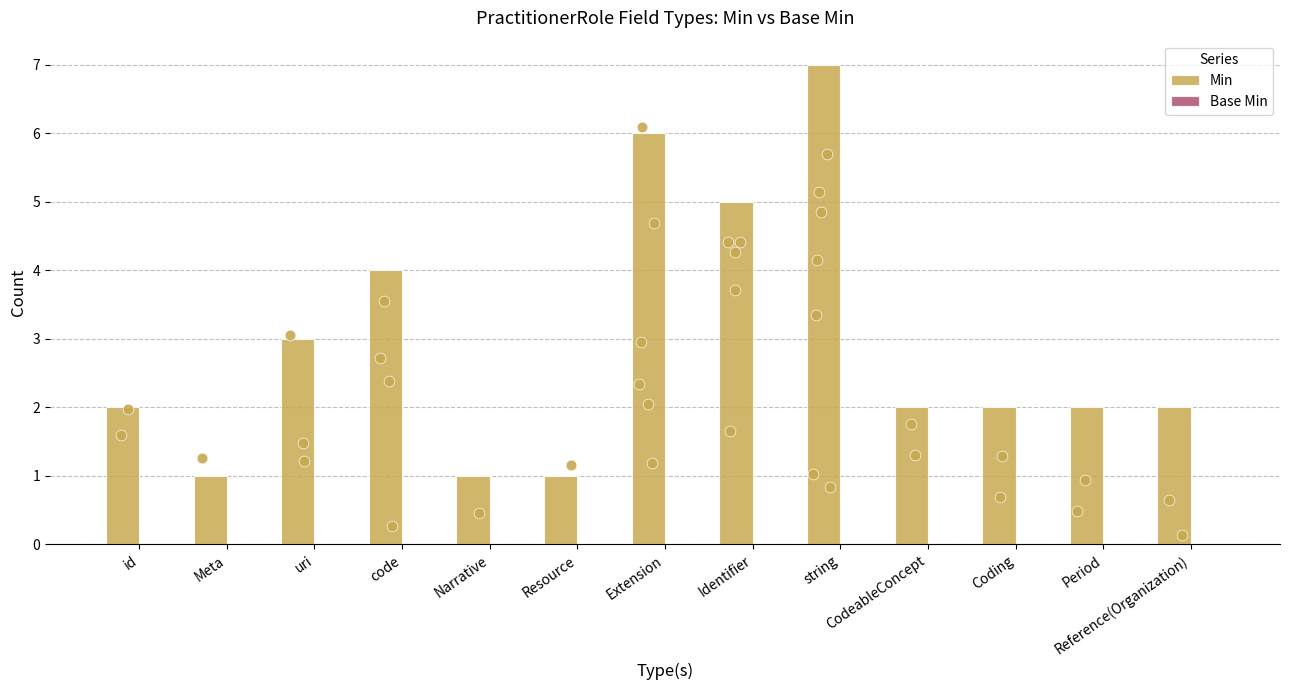

Which series has the largest total across all categories?

Min